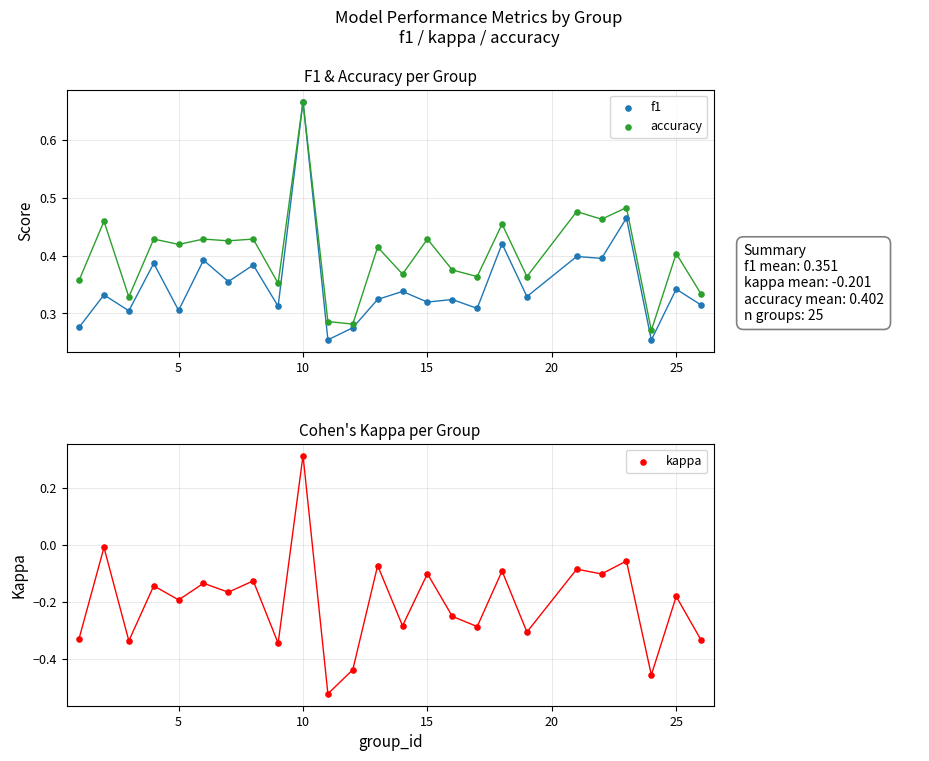

Is the value of f1 at 13 greater than the value of kappa at 25?

Yes